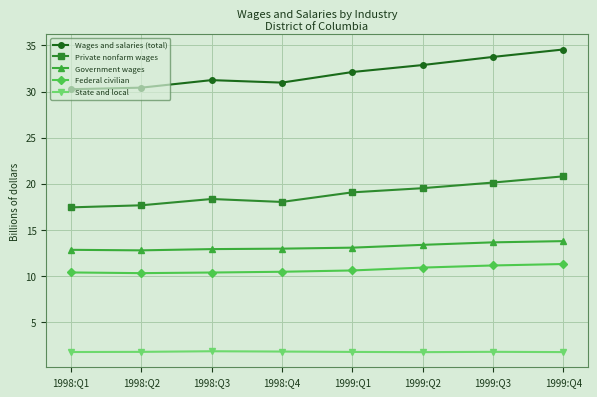

Does the chart have visible grid lines?

Yes